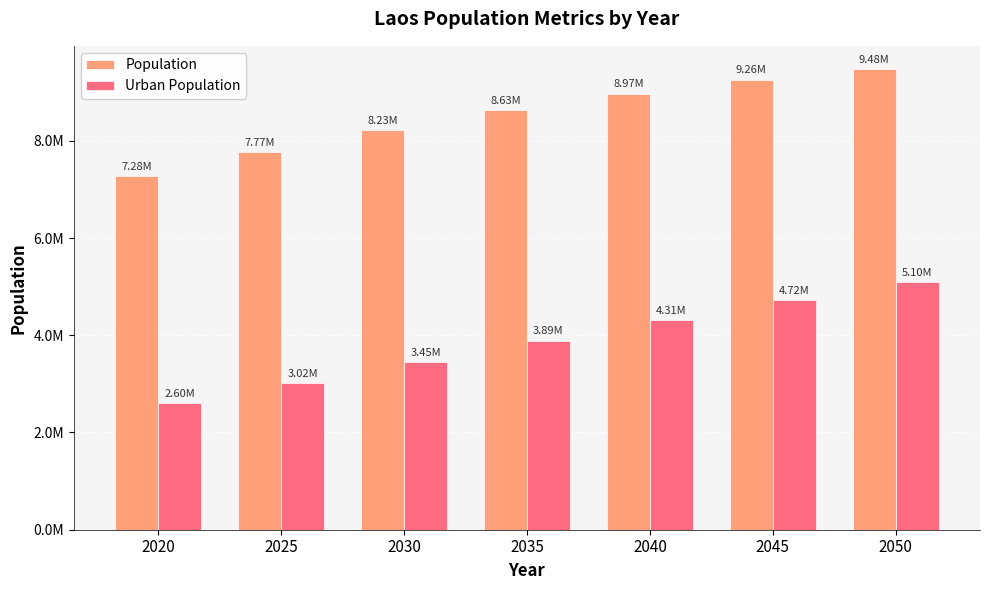

What is the smallest value displayed?

2600131